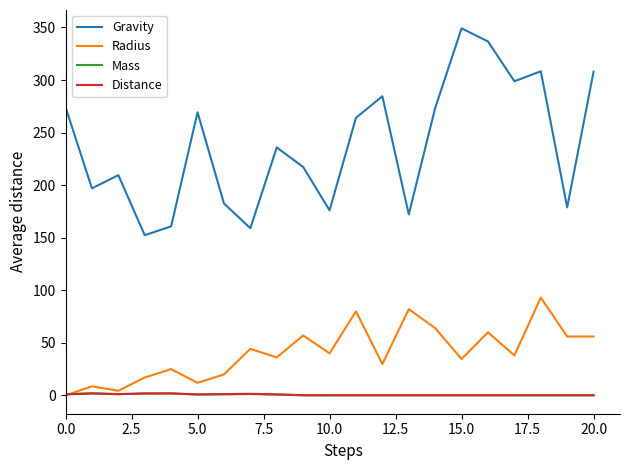

How many values in the Radius series are below 38?

10